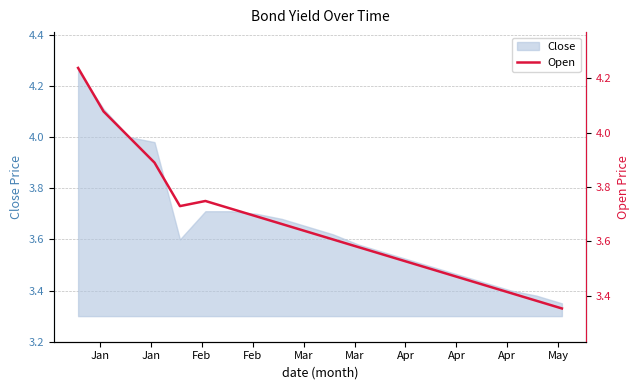

True or false: the data has more than 1 interior local peaks.

False